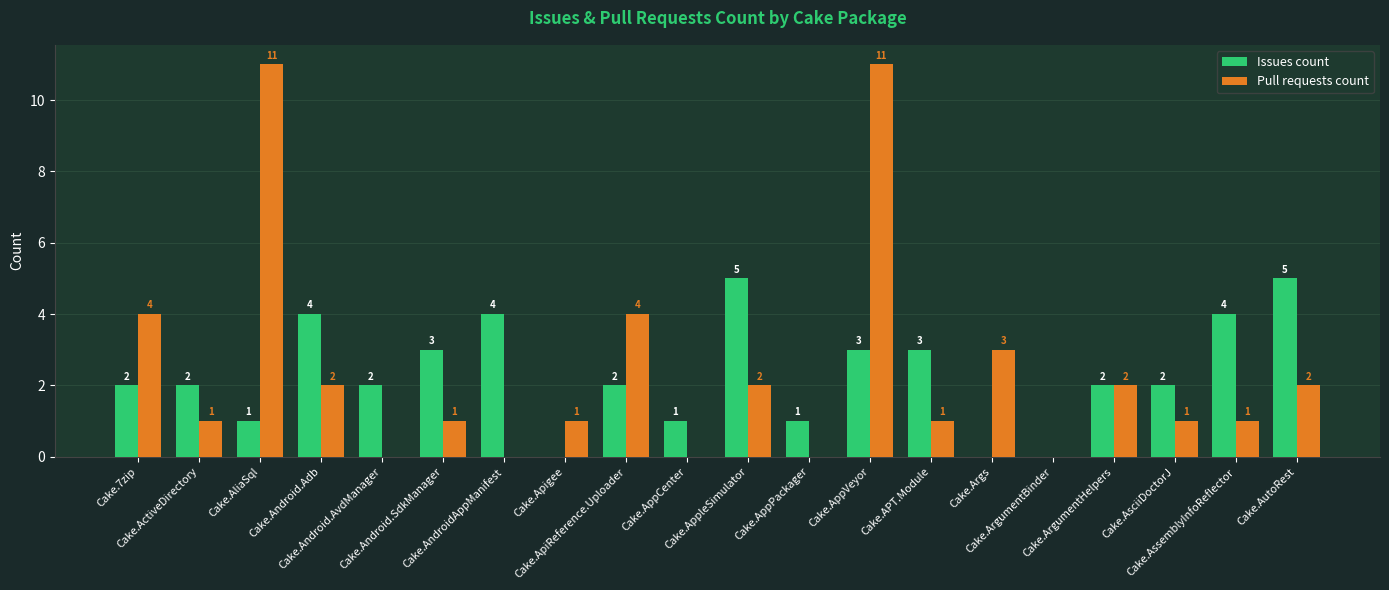

What are all the series names shown in the legend?

Issues count, Pull requests count